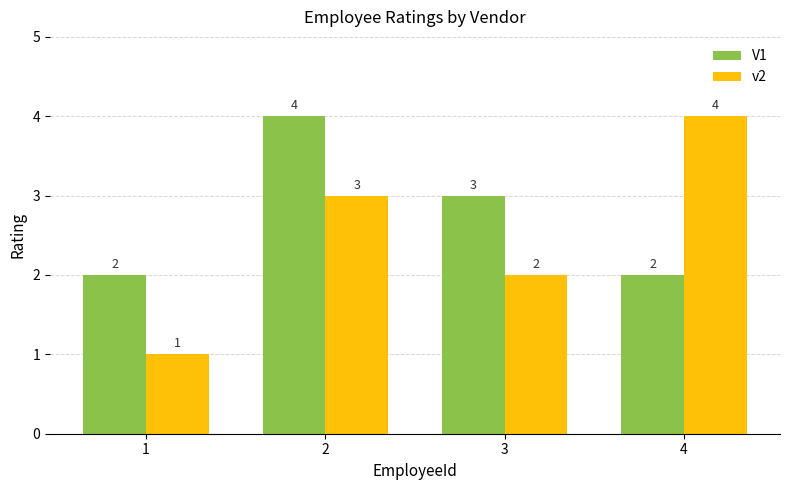

What is the minimum value shown in the chart?

1